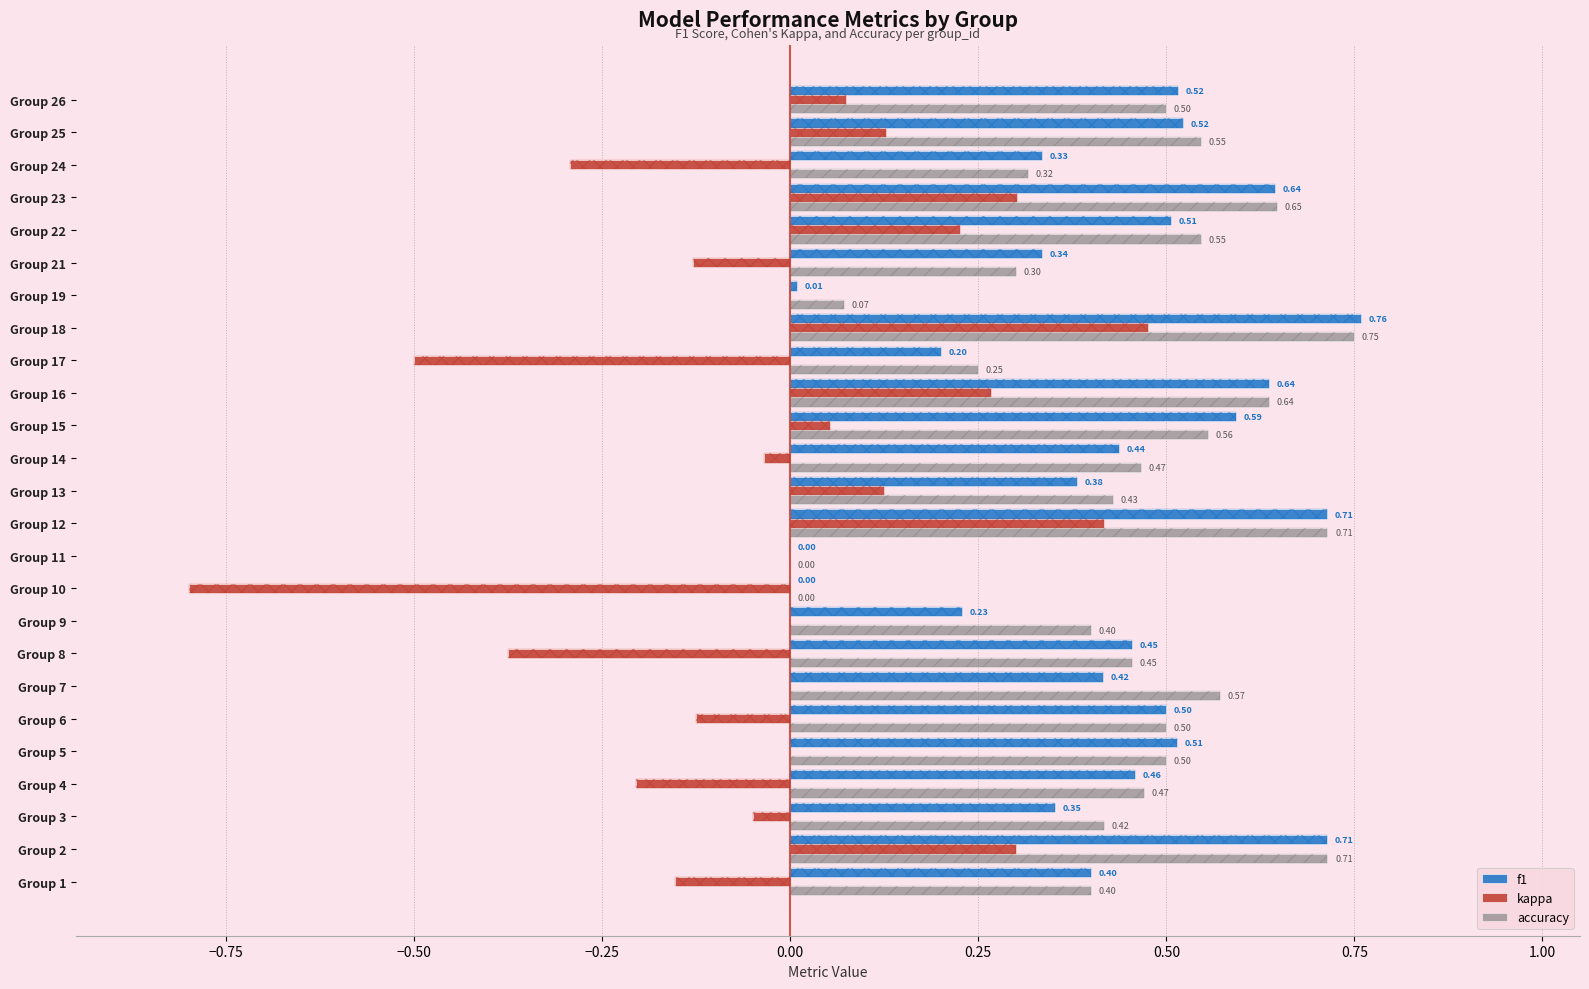

Which has a higher value, Group 10 or Group 17?

Group 17